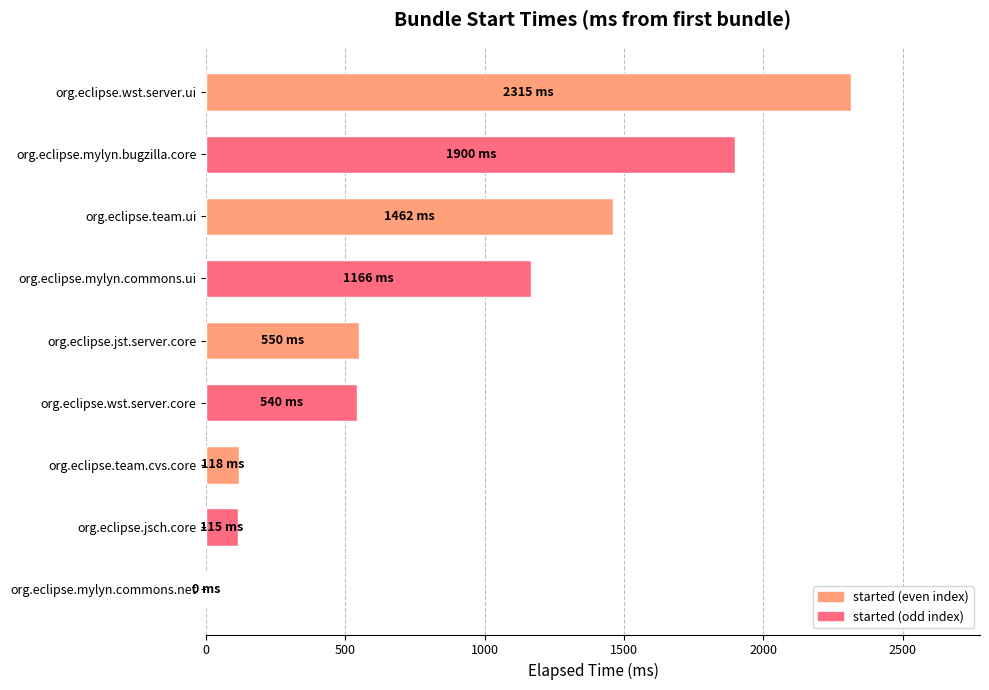

Approximately how many times larger is the value at org.eclipse.mylyn.bugzilla.core compared to org.eclipse.wst.server.ui?

0.8